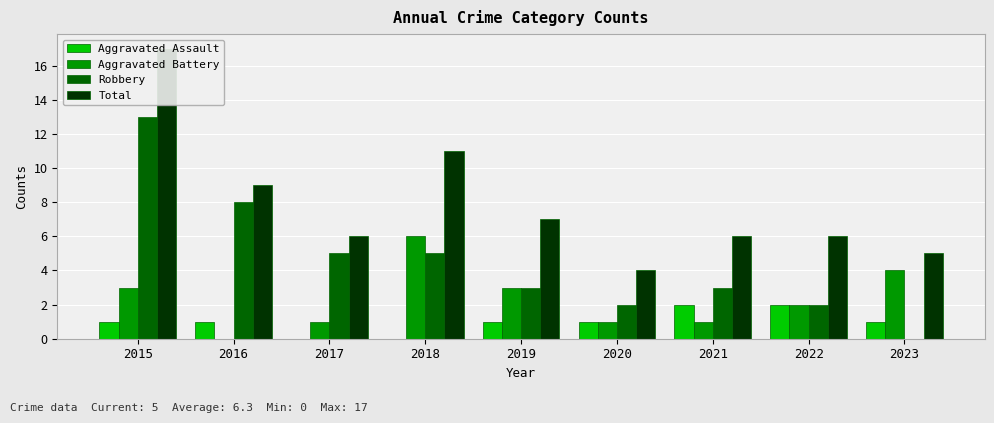

How many values in the Aggravated Assault series exceed 1?

2